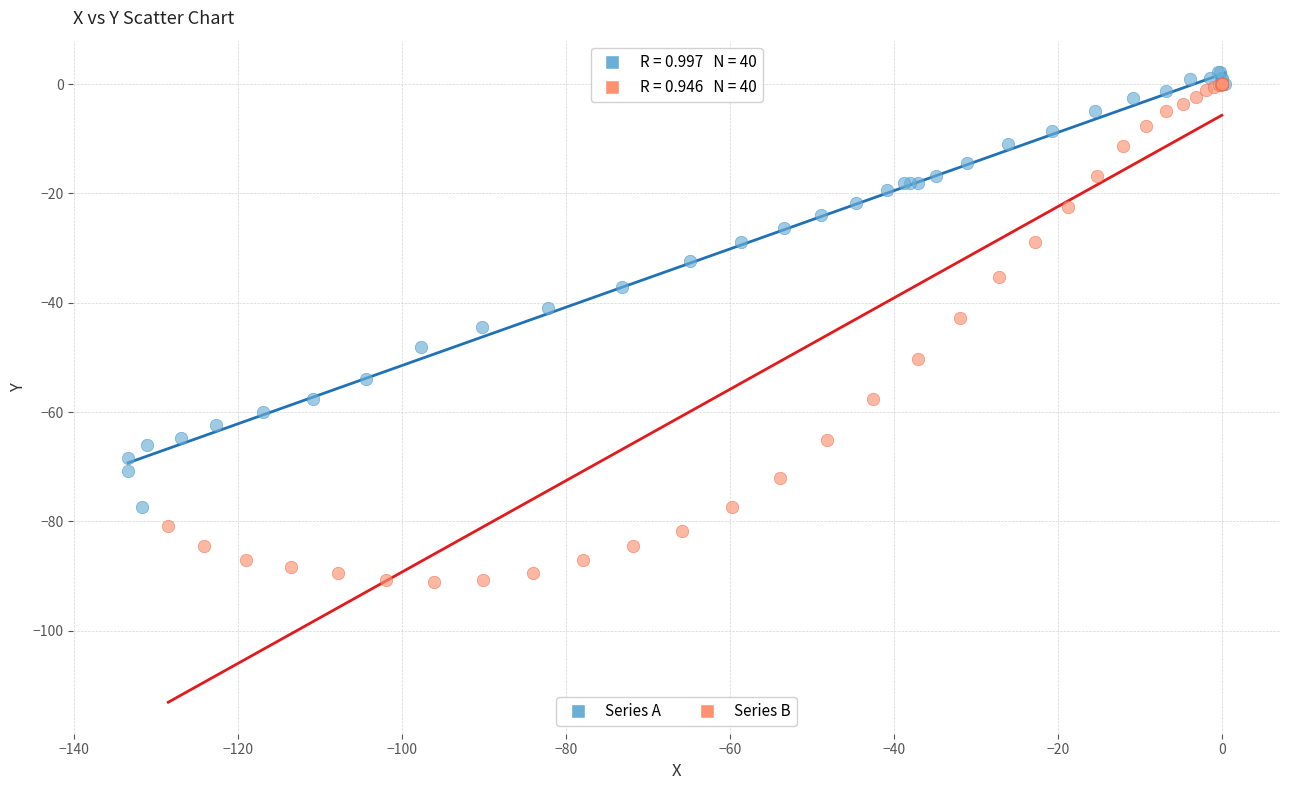

Which series contains the highest Y value?

Series A